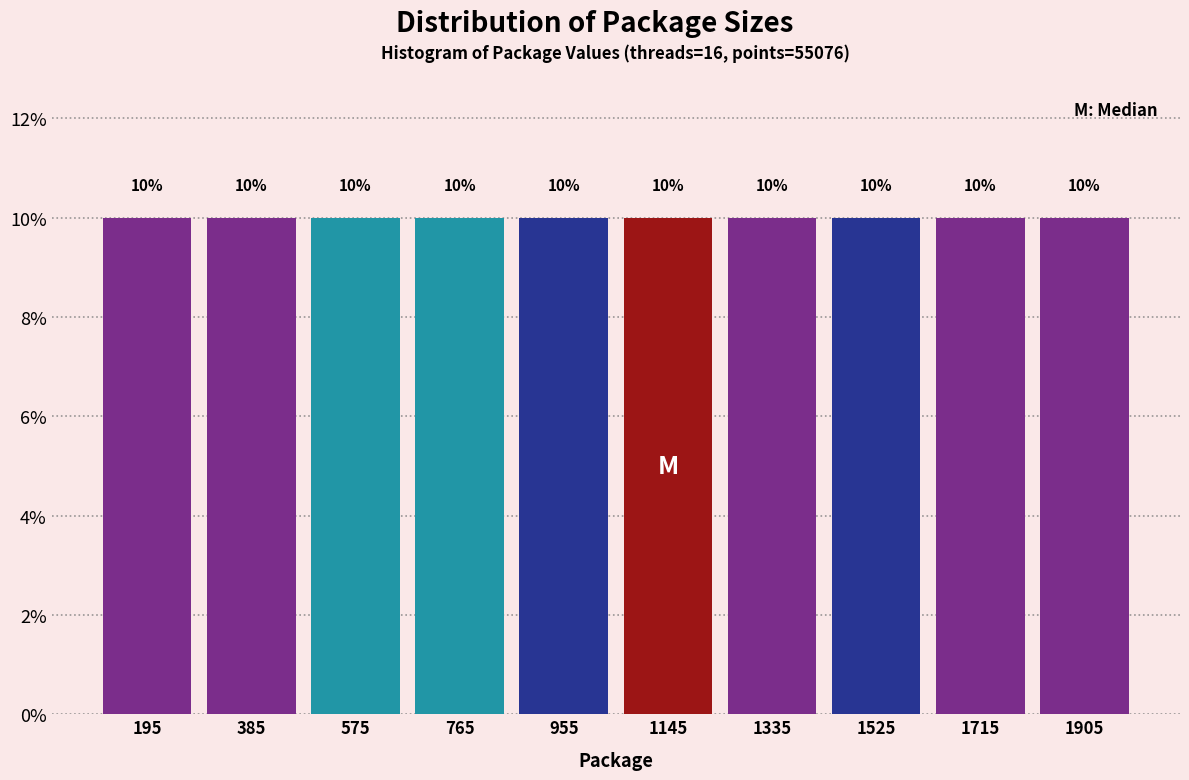

What is the height of the bar covering 1240 to 1430 on the x-axis? The bar edges are not printed on the chart, so give them approximately, as read against the axis.

10